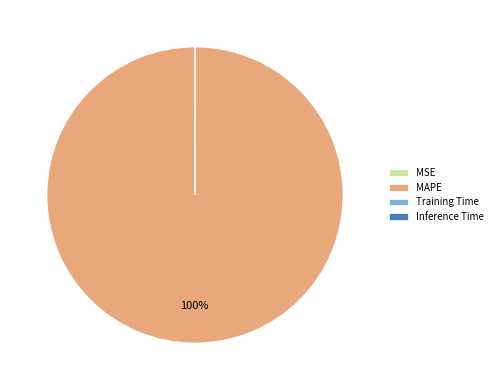

What is the largest slice in the pie chart?

MAPE